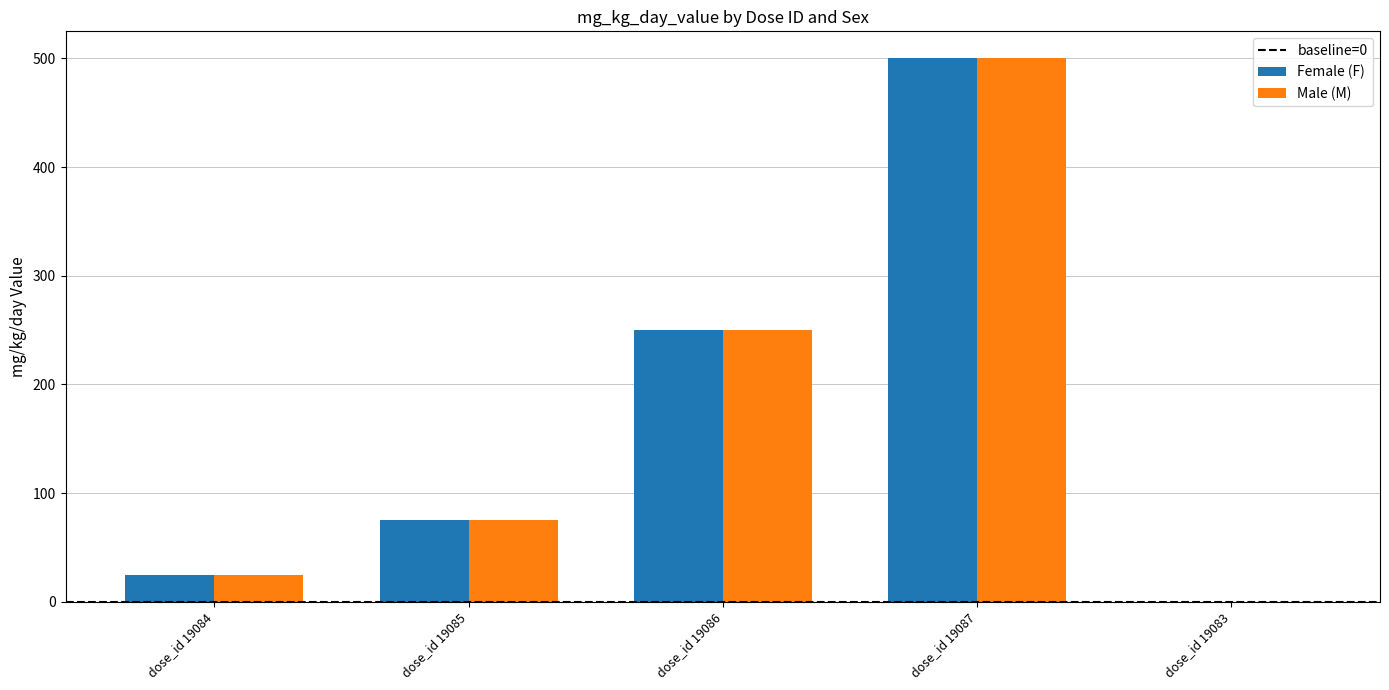

What is the total value across all series at dose_id 19087?

1000